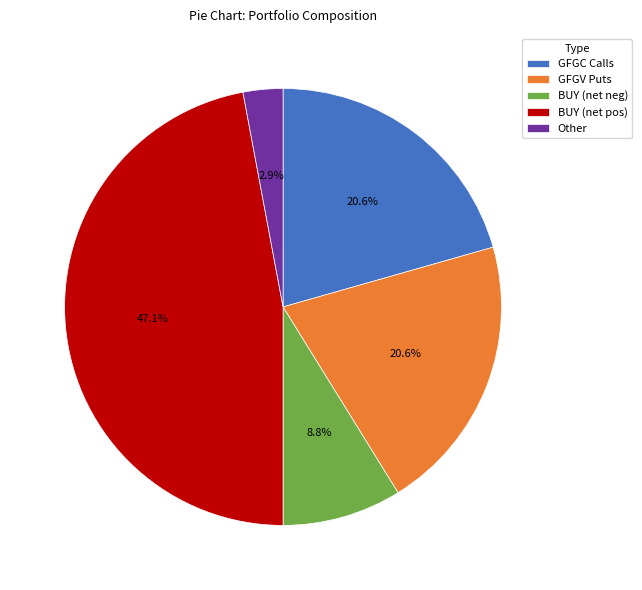

Does any single category account for the majority?

No